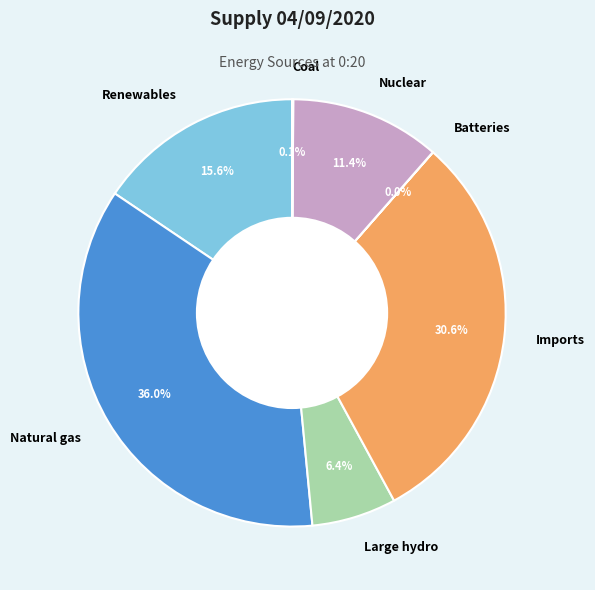

Combined, what portion of the pie is Natural gas and Renewables?

51.5%